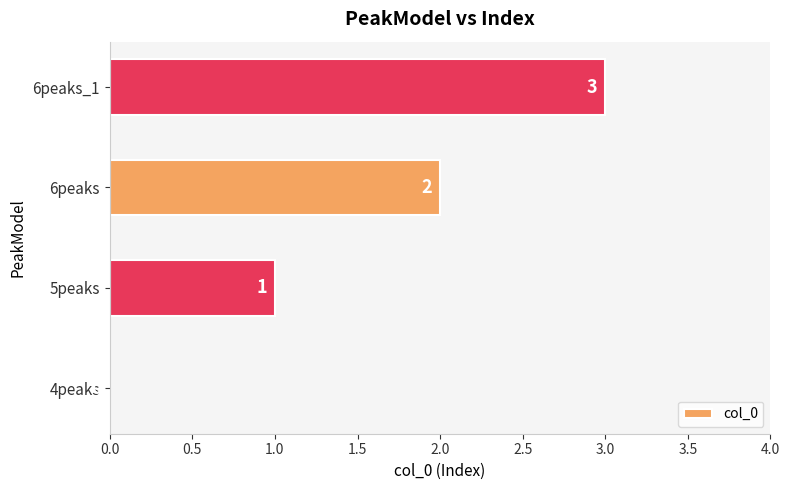

What is the change in value from 4peaks to 5peaks?

+1